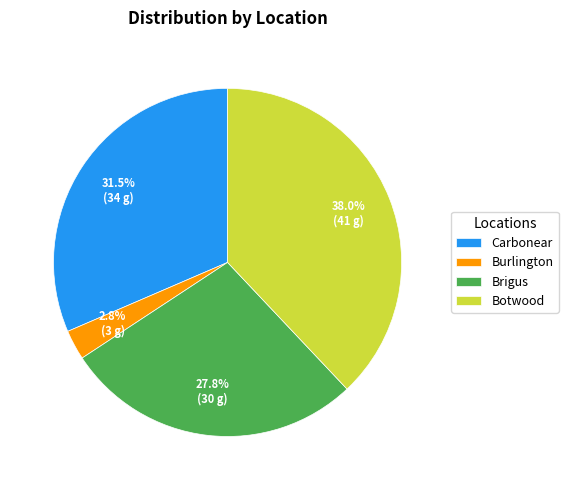

To the nearest percent, what is the difference between the largest and smallest slice percentages?

35%